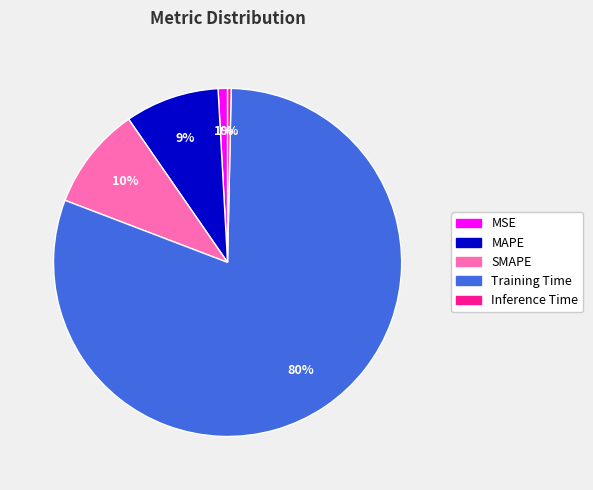

Does Training Time represent more than half of the total?

Yes